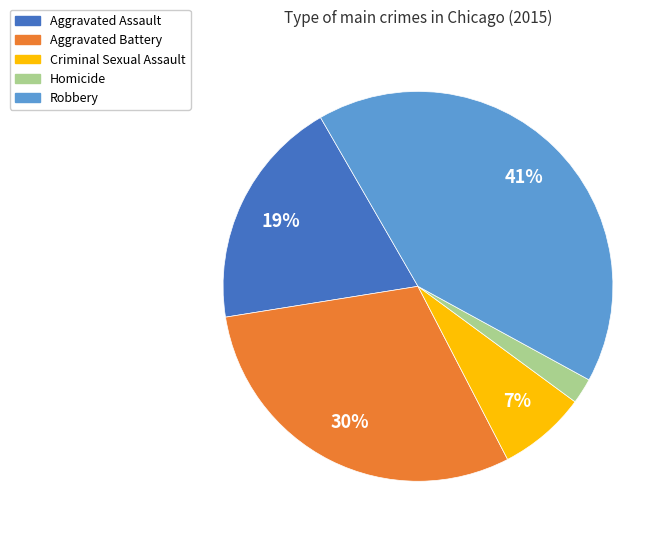

What percentage is the Robbery slice, to the nearest percent?

41%